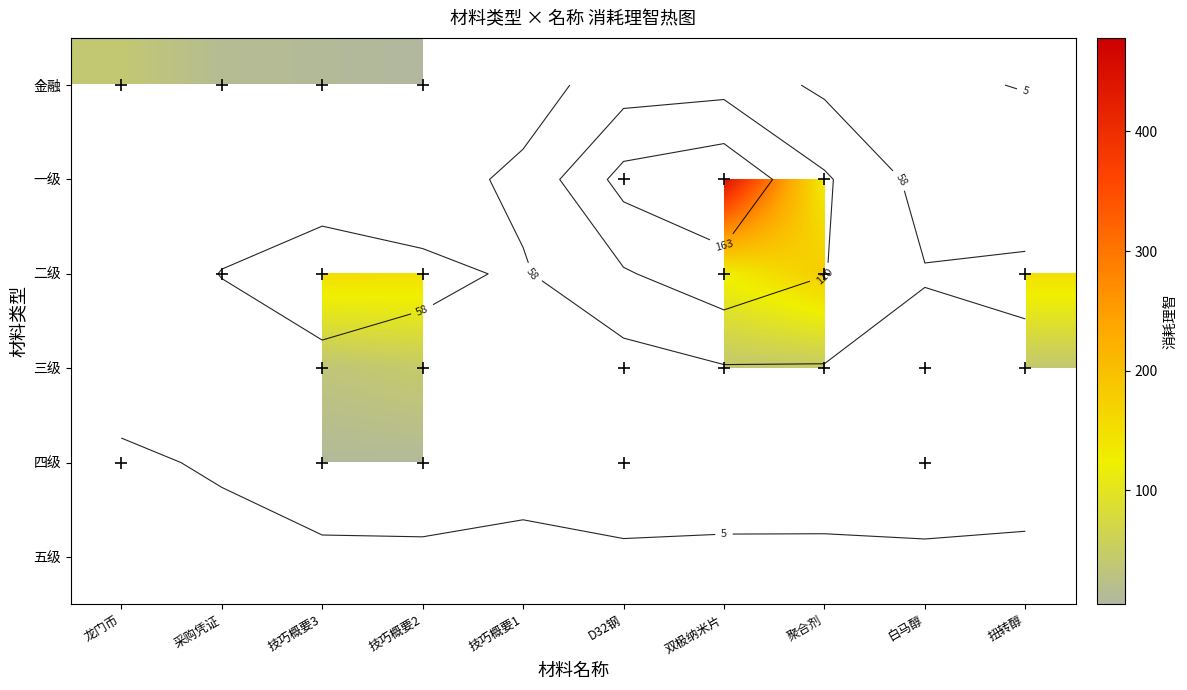

Where is 四级 nearest to the value 11?

技巧概要3